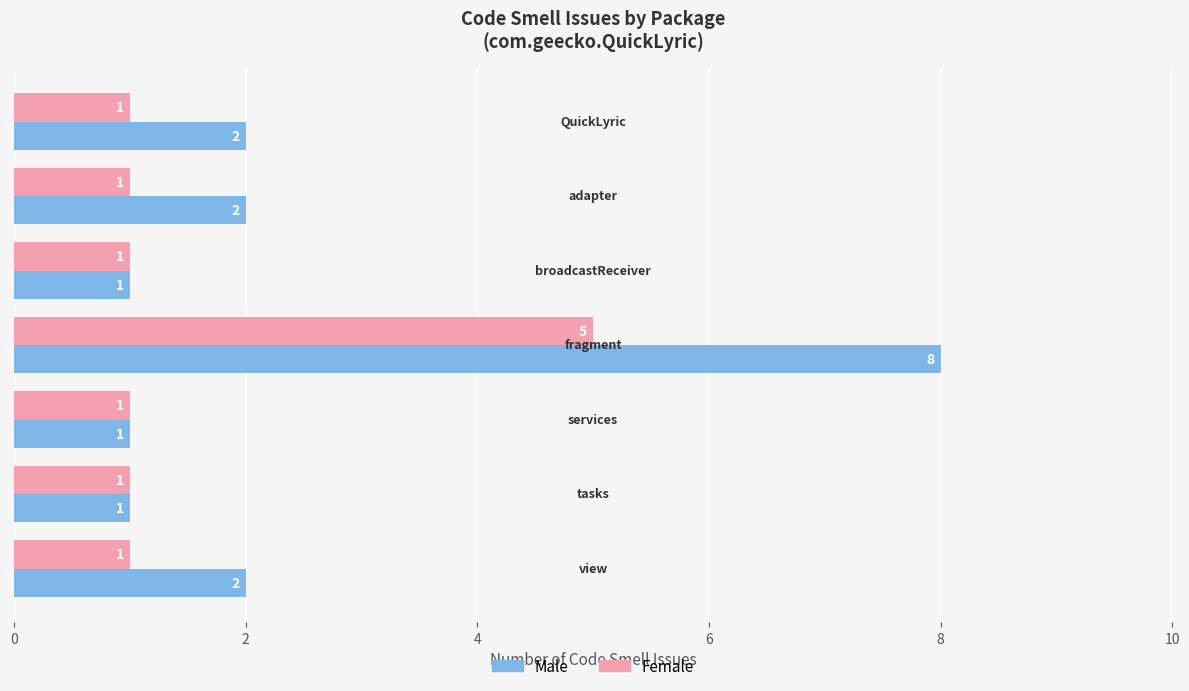

What is the greatest value displayed?

8